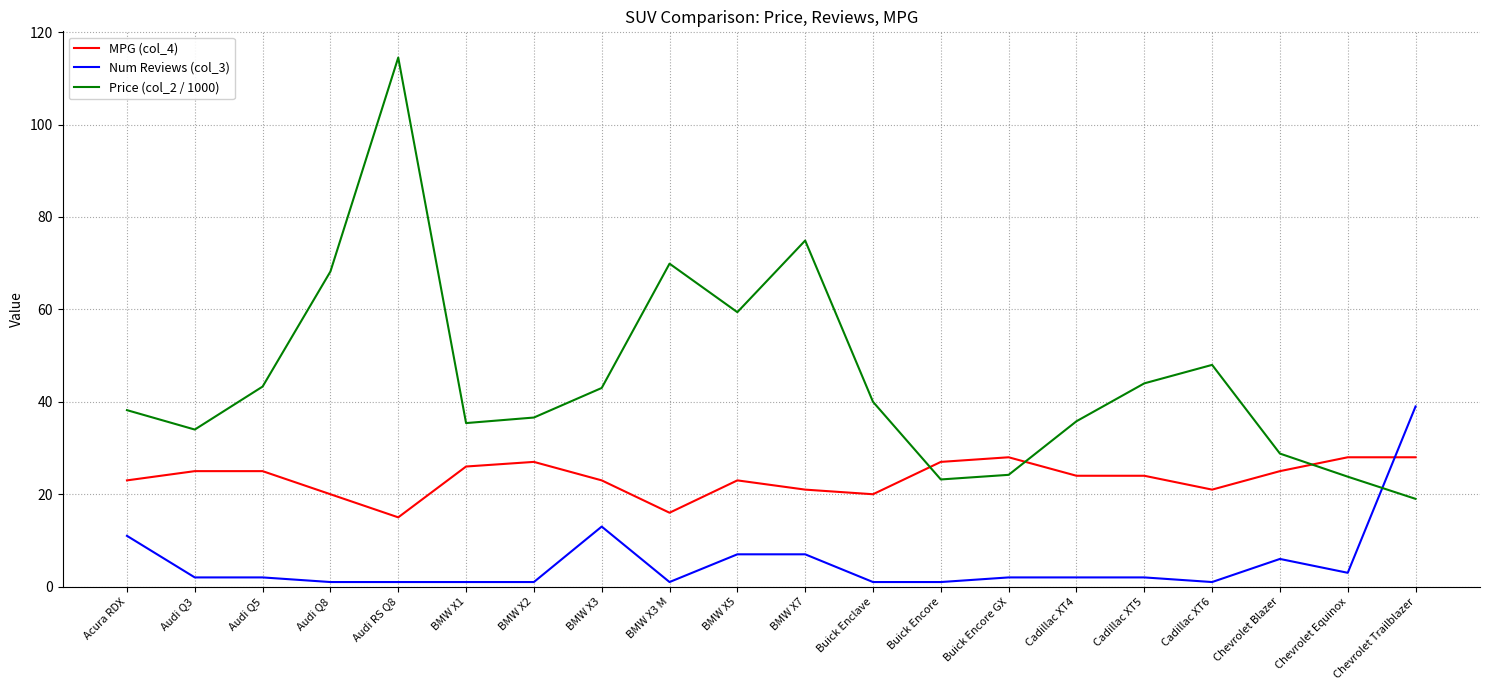

What is the total value across all series at BMW X3?

79.0